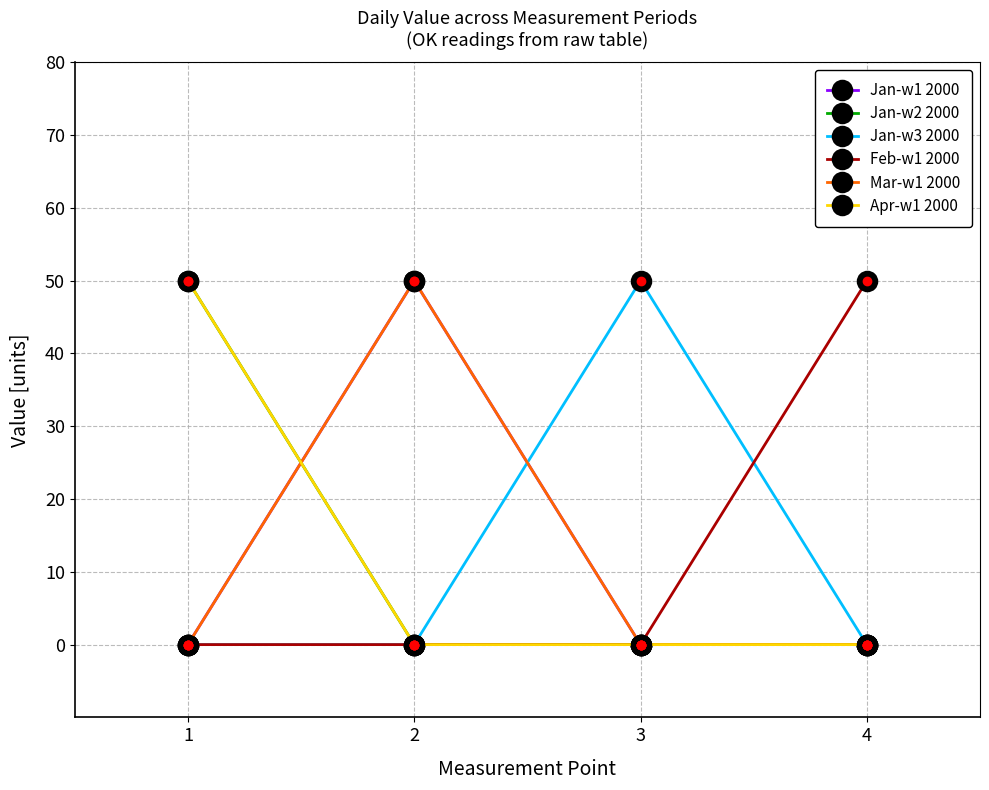

At which label is Jan-w1 2000 closest to 25?

1